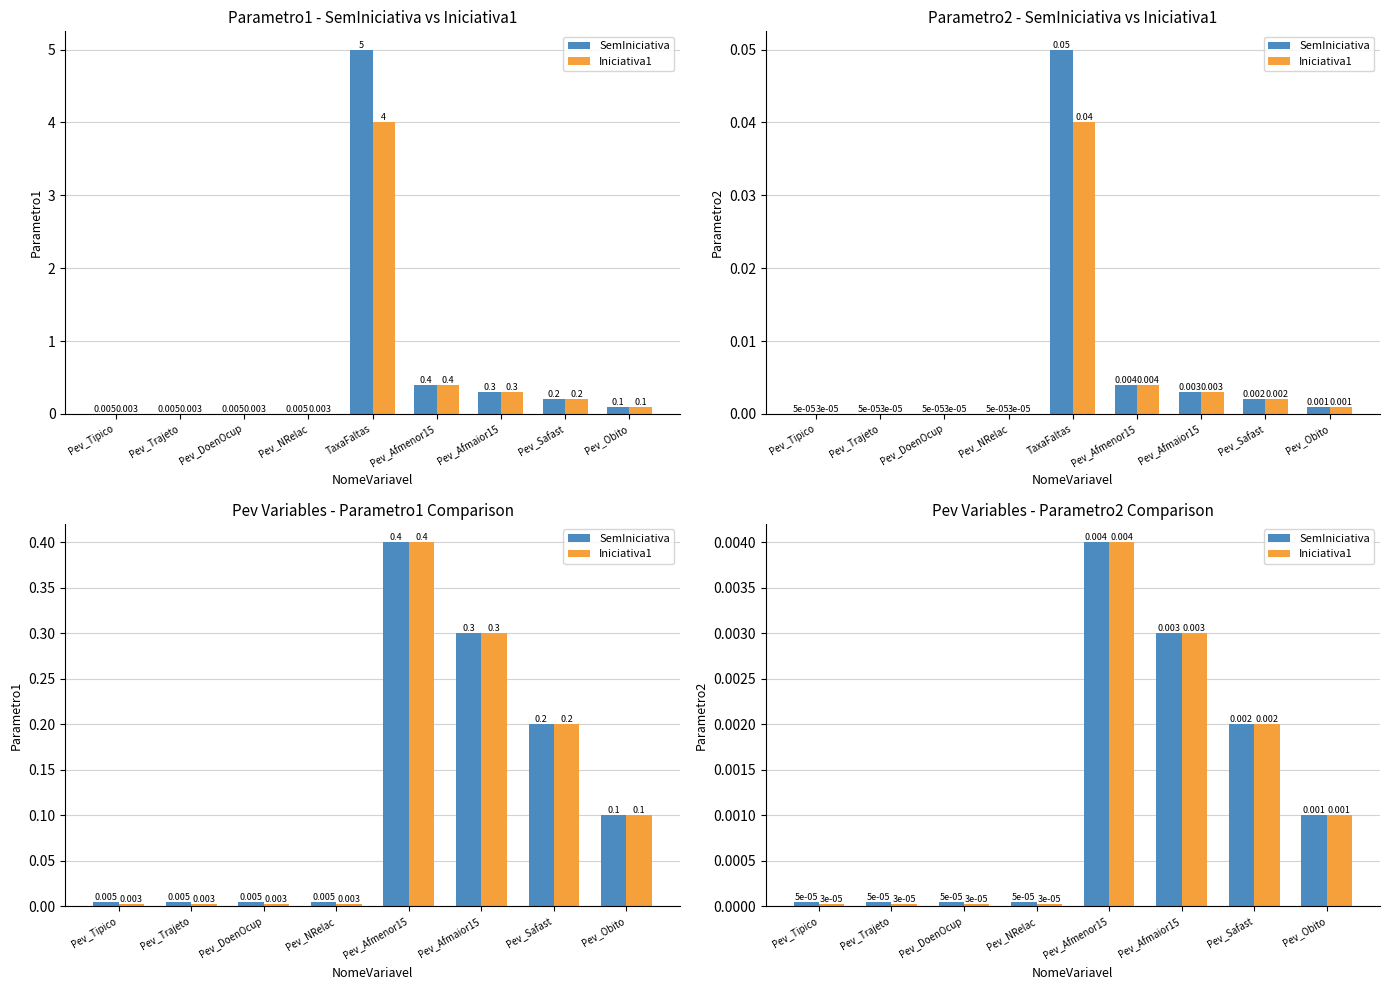

The SemIniciativa series shows 0.0 at Pev_NRelac. True or false?

True